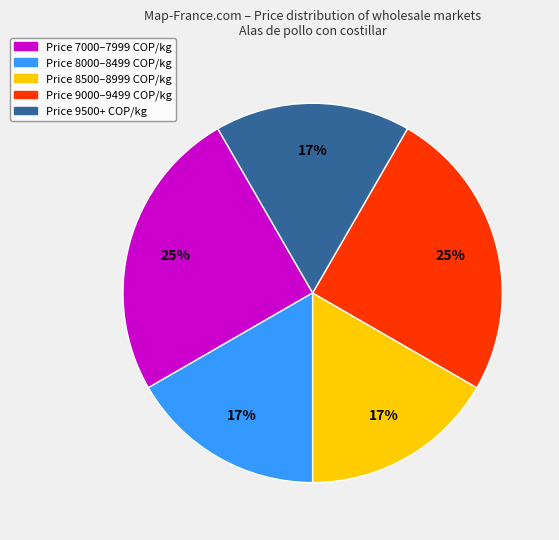

To the nearest percent, what percentage of the pie is Price 9000–9499 COP/kg?

25%